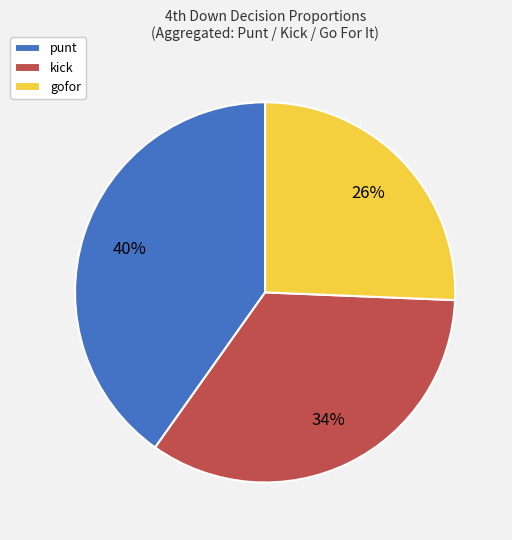

Which slice is the largest?

punt